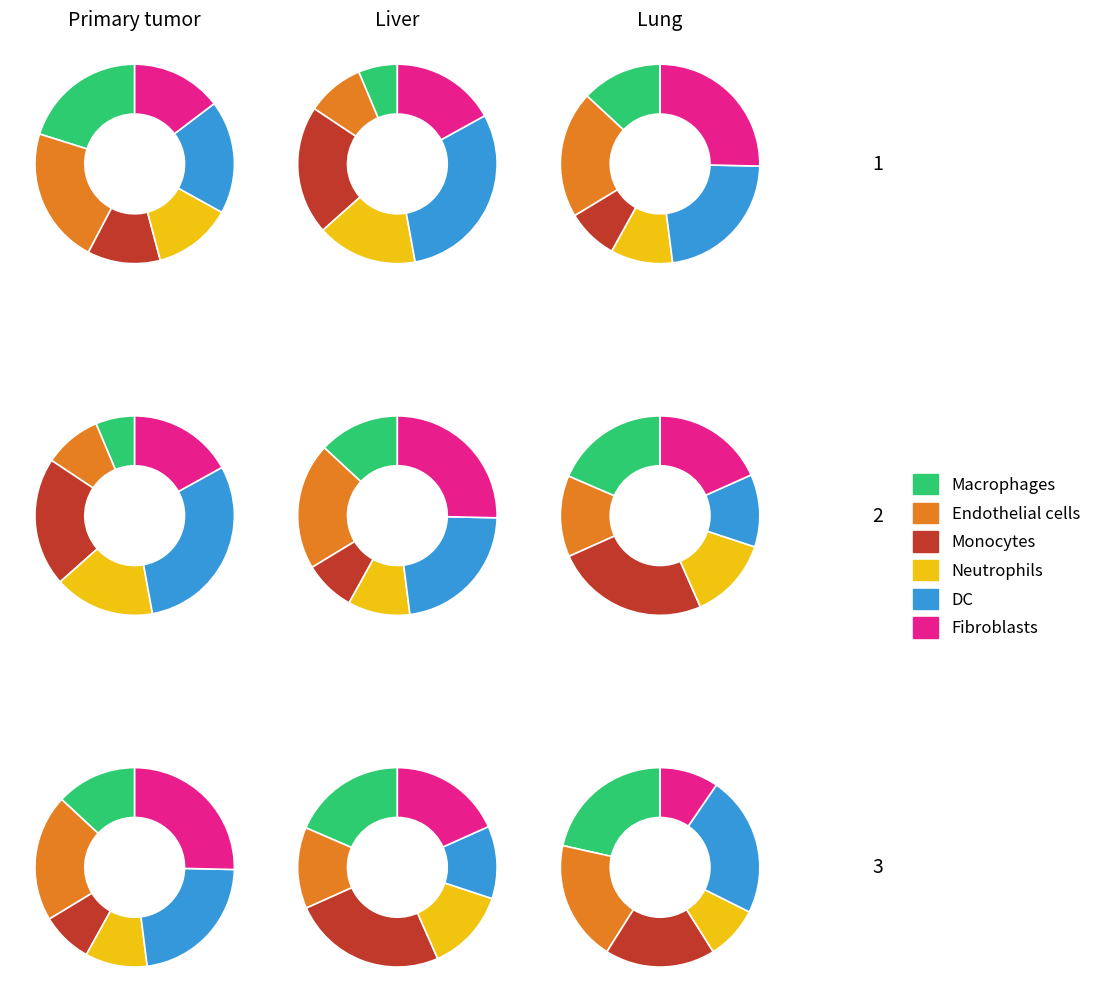

How many segments does this pie chart have?

6